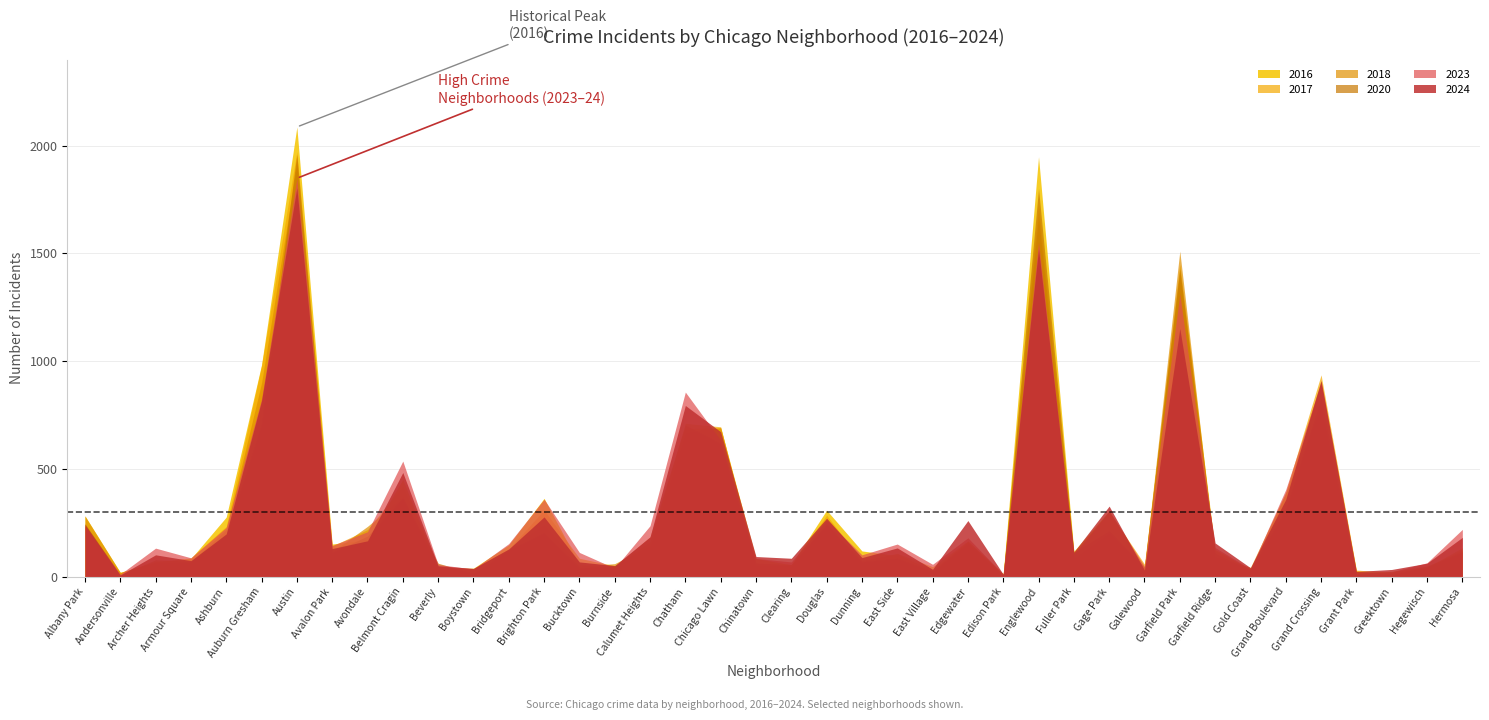

At how many categories does at least one series exceed 1540?

2